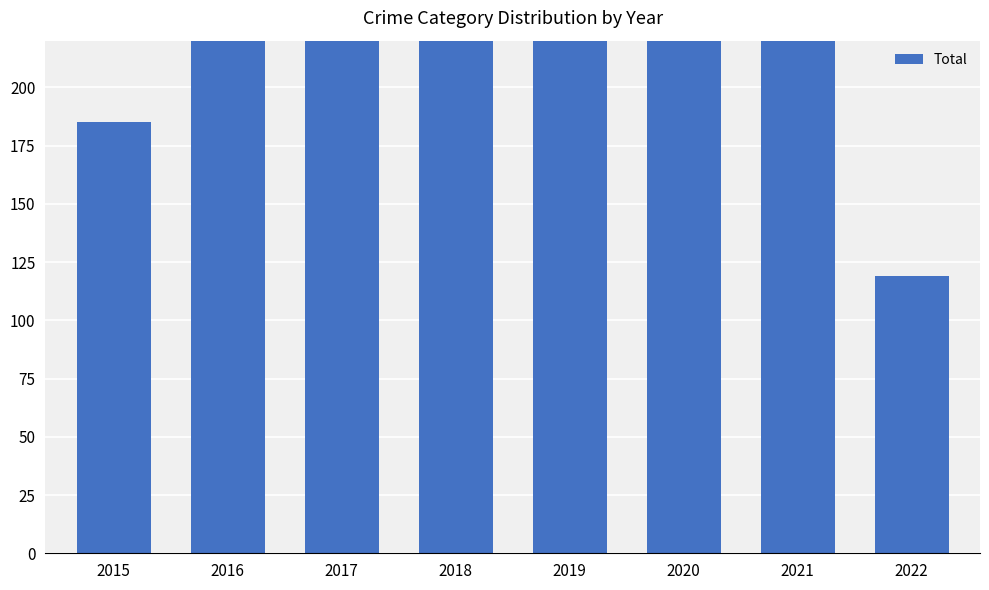

What is the smallest value displayed?

119